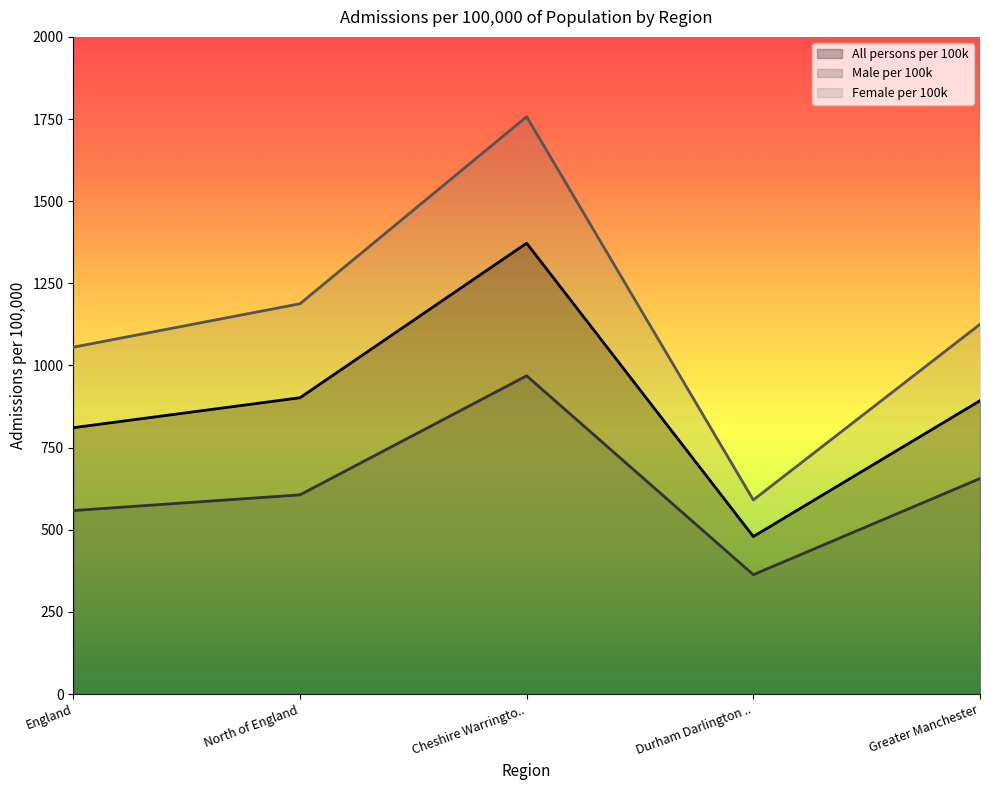

How many lines are shown in the chart?

3